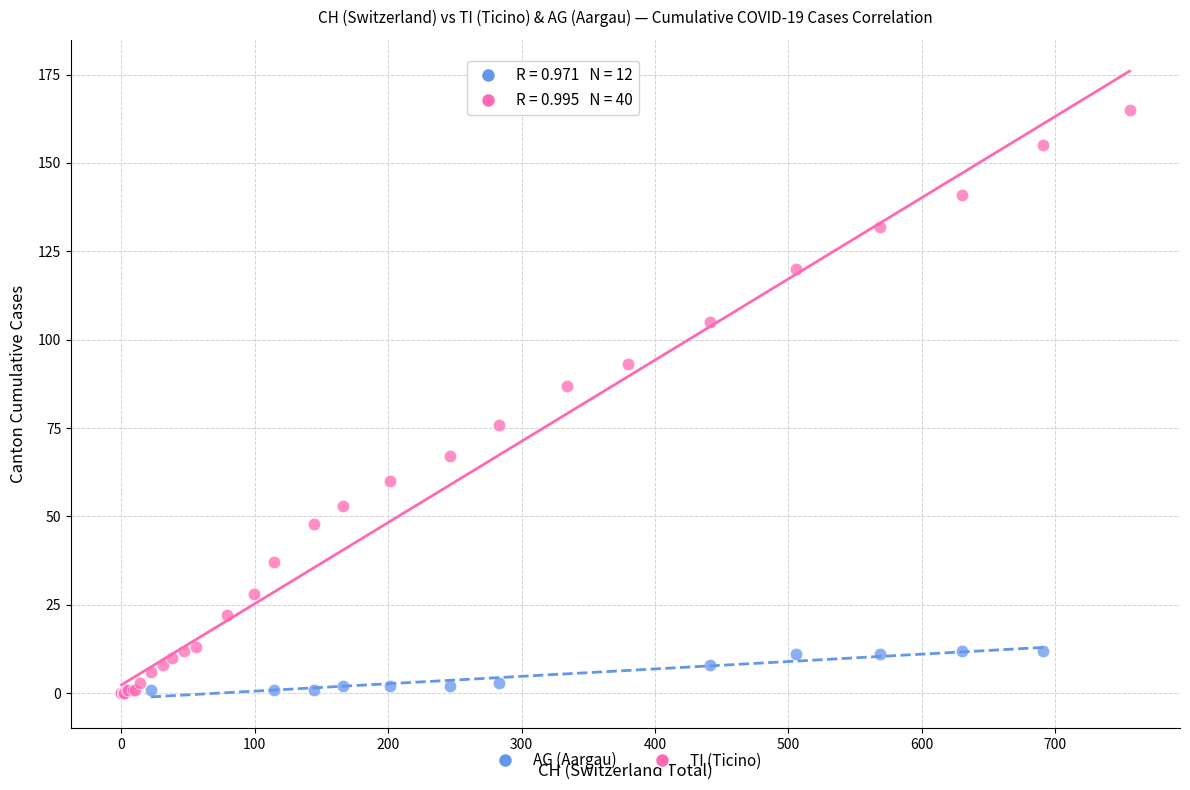

Which series has the largest Y range (max minus min)?

TI (Ticino)